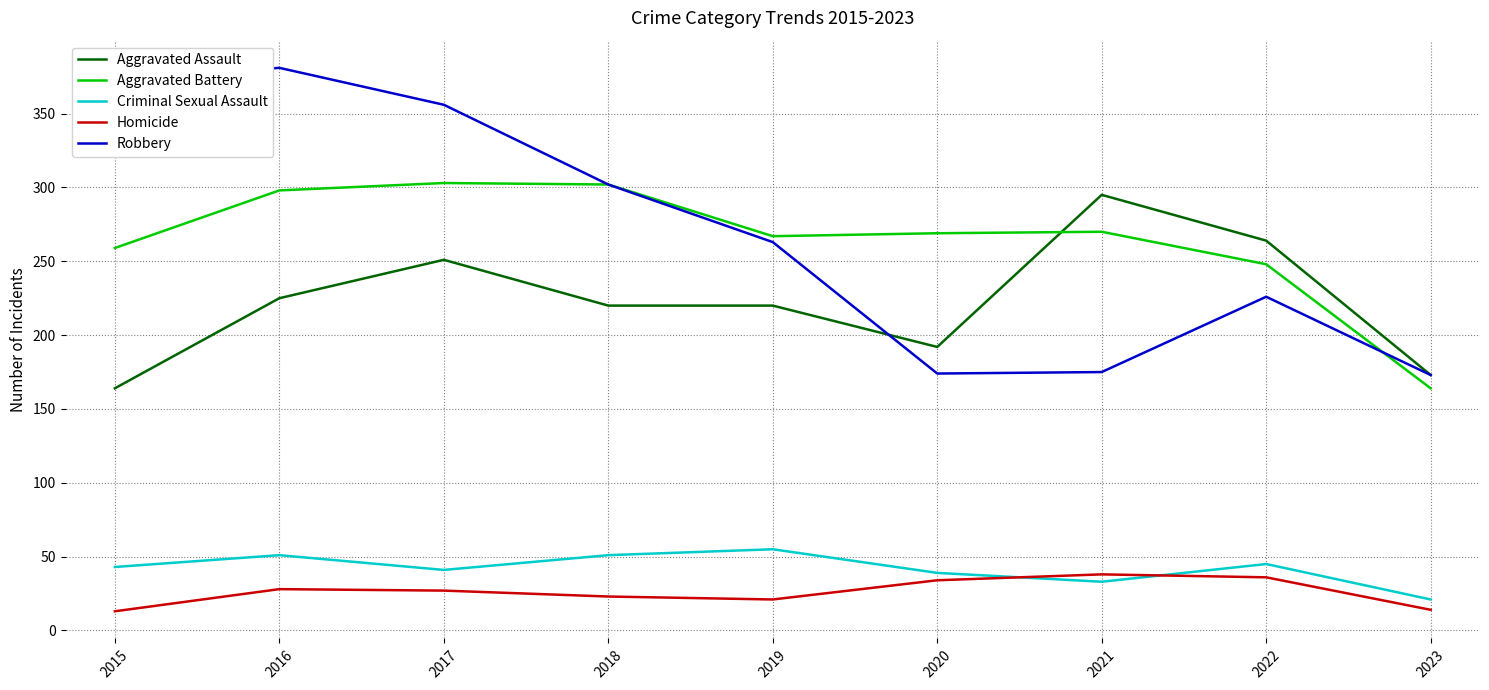

How many distinct data groups are displayed?

5